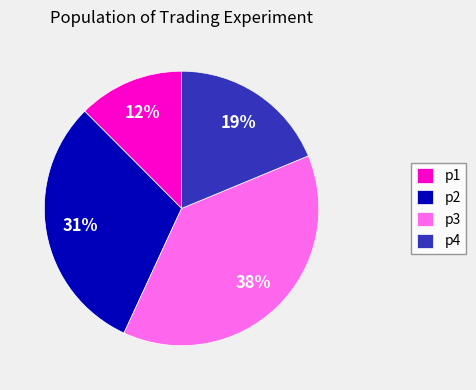

What percentage is the p1 slice, to the nearest percent?

12%